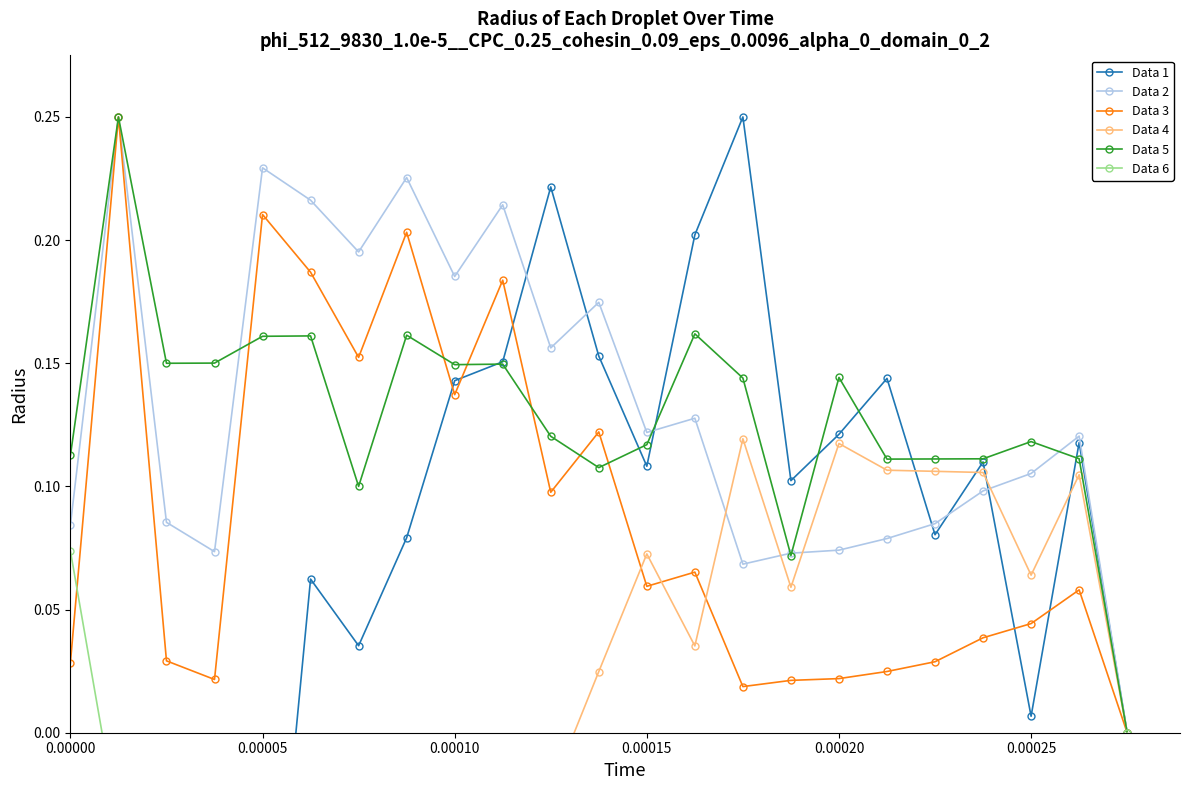

In Data 5, how many points are higher than both neighbors (excluding endpoints)?

7